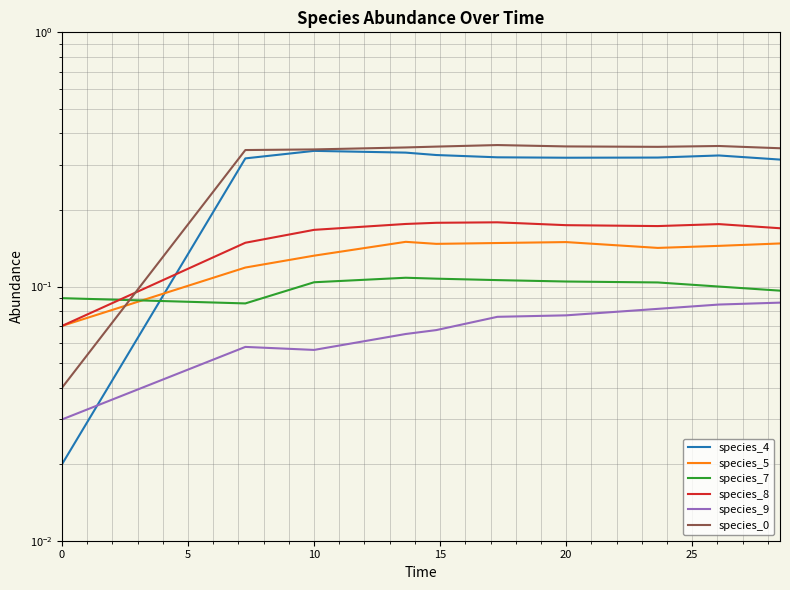

How many species_7 values are between 0 and 1?

10